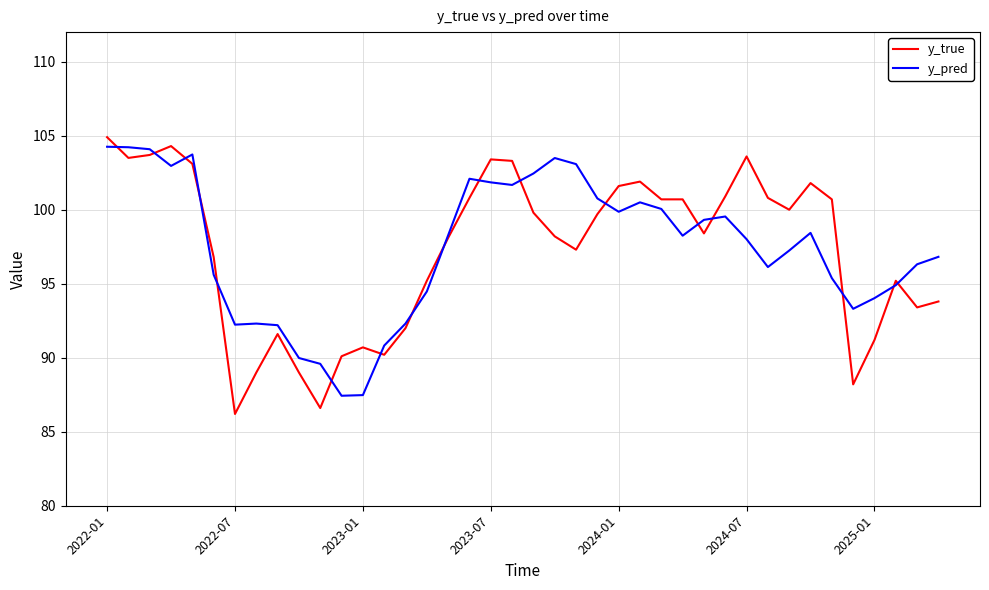

Which series has the largest range (max minus min)?

y_true